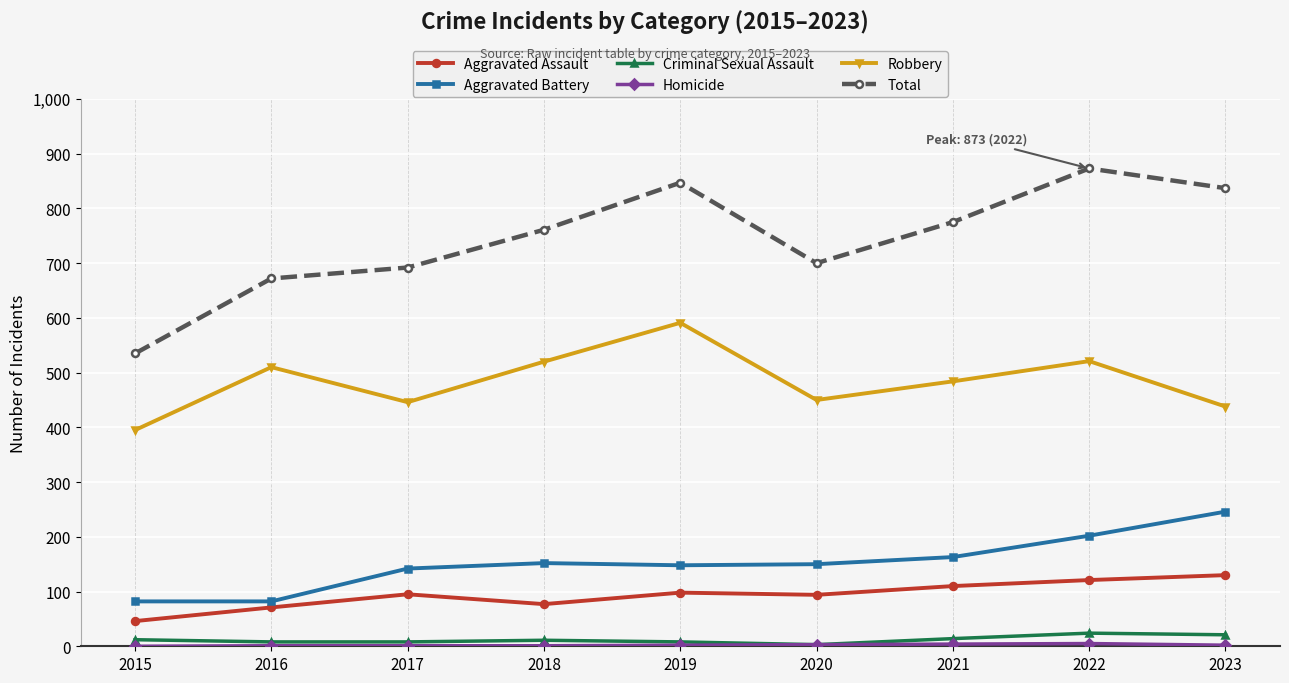

What is the greatest value displayed?

873